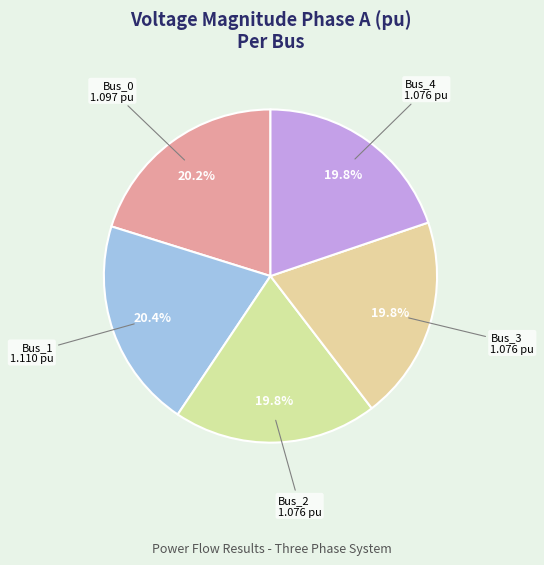

Count the number of slices in the pie.

5